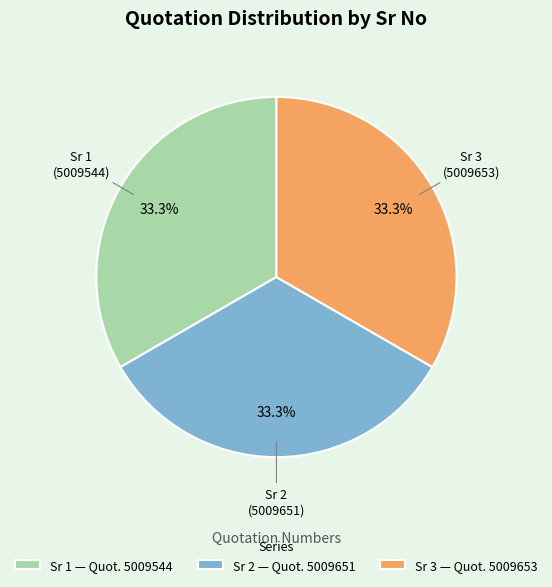

What percentage is NOT represented by Sr 2 — Quot. 5009651?

66.7%